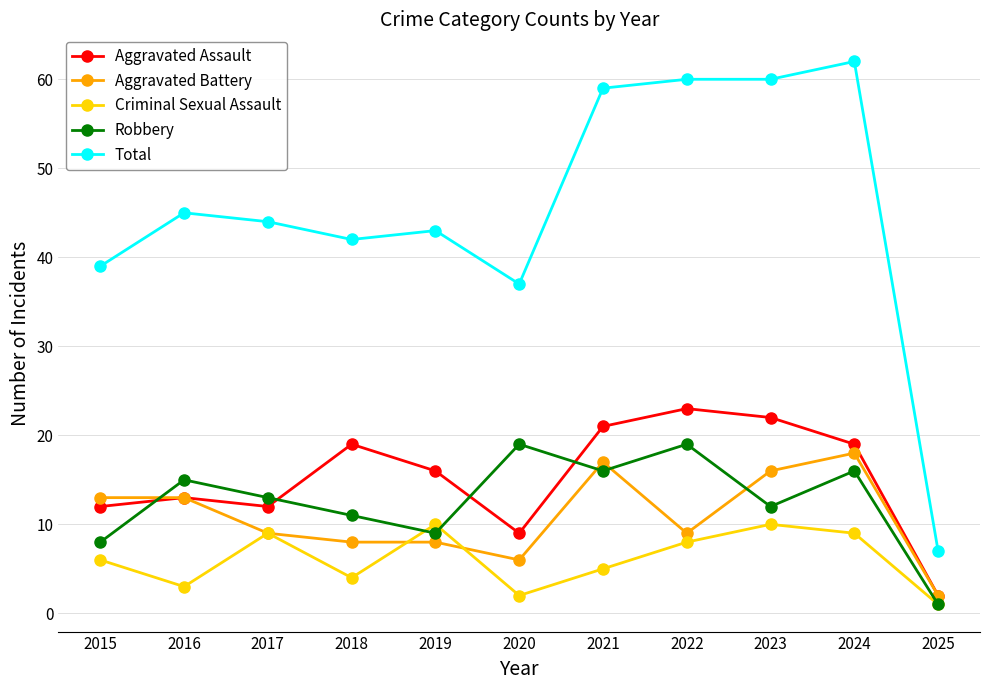

The Total series shows 21 at 2015. True or false?

False